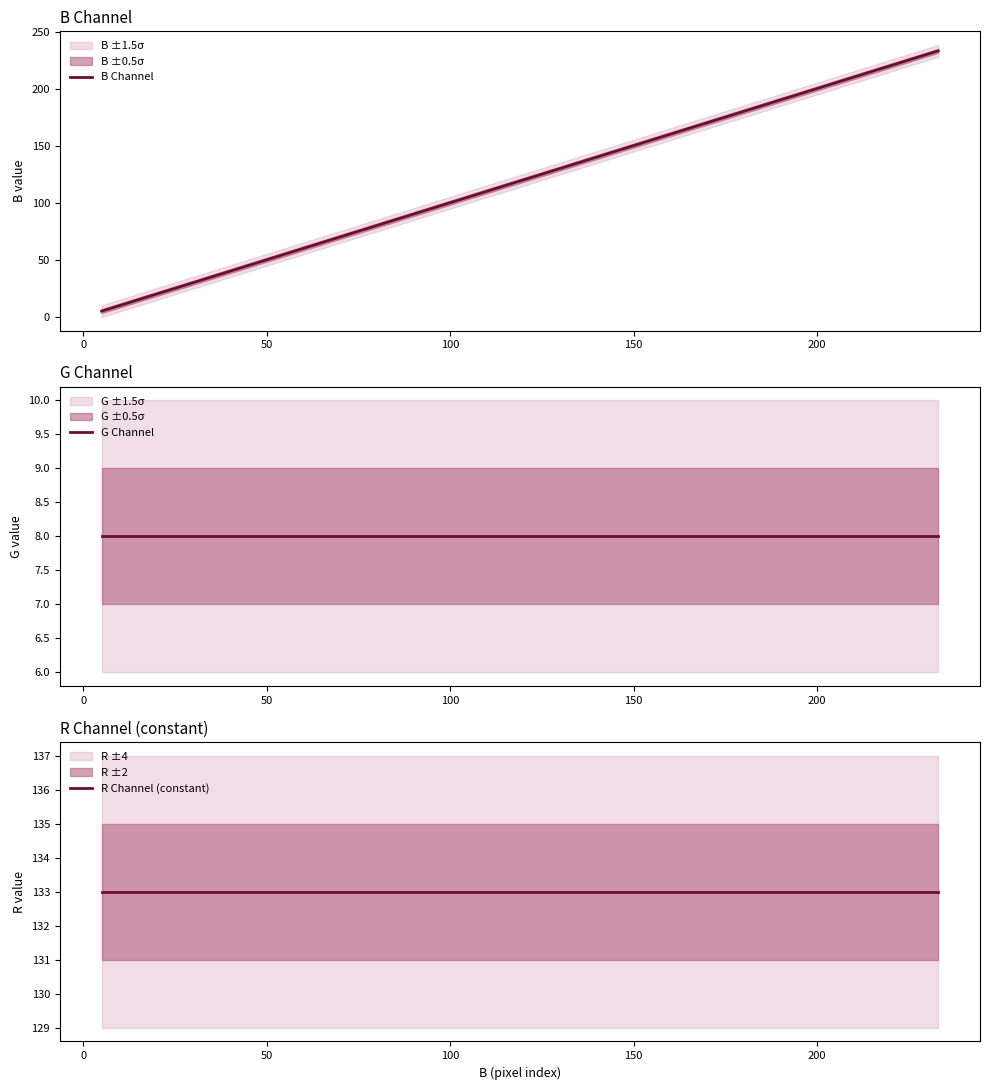

List the series in order of their peak value, lowest first.

G Channel, R Channel (constant), B Channel